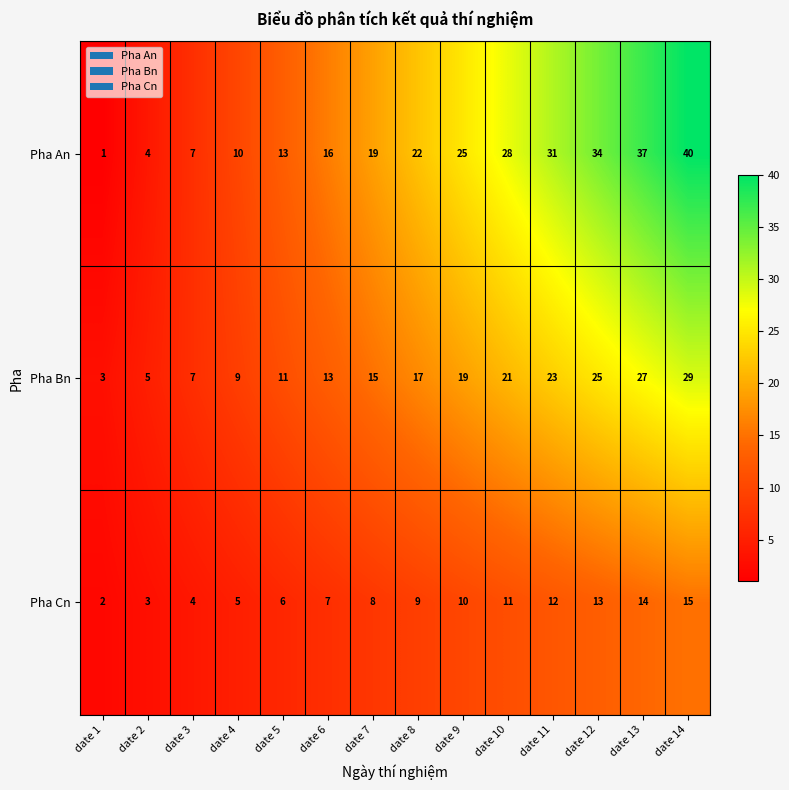

Rank the series by their maximum value, from highest to lowest.

Pha An, Pha Bn, Pha Cn